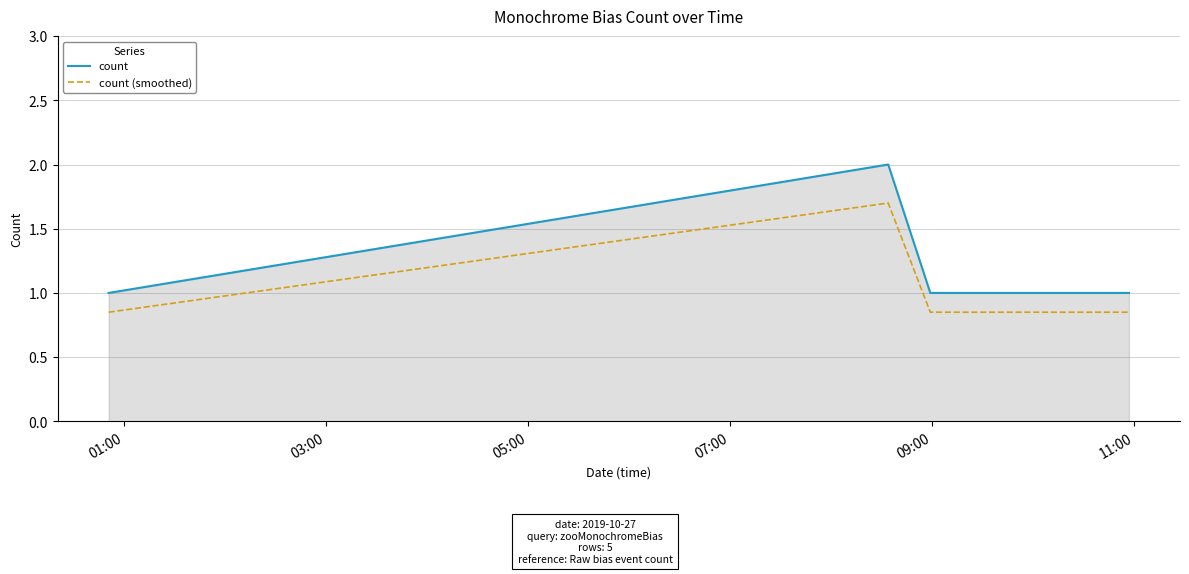

What is the maximum value for count?

2.0